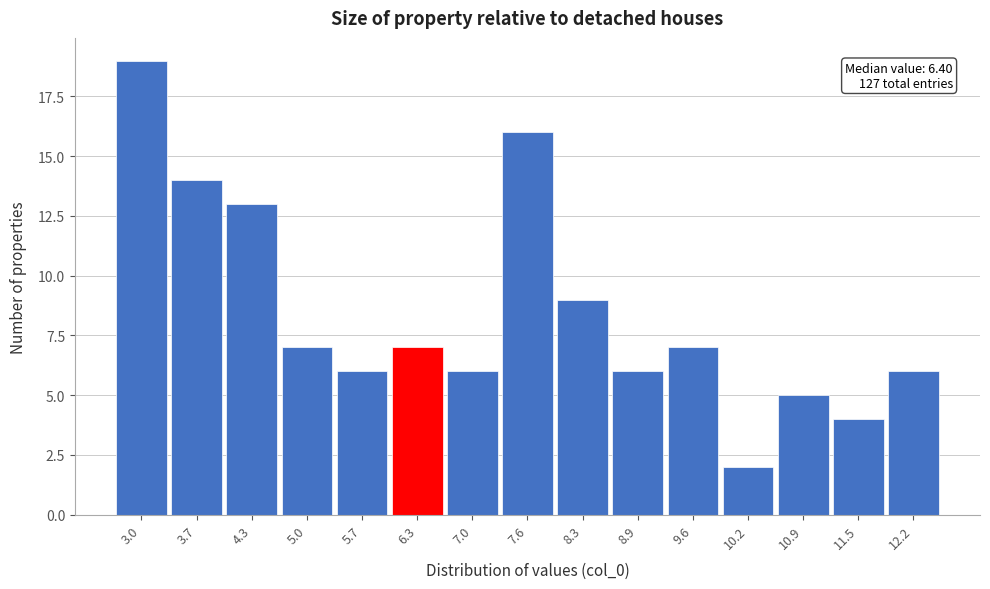

Over which range of the x-axis is the bar tallest?

2.7 to 3.4